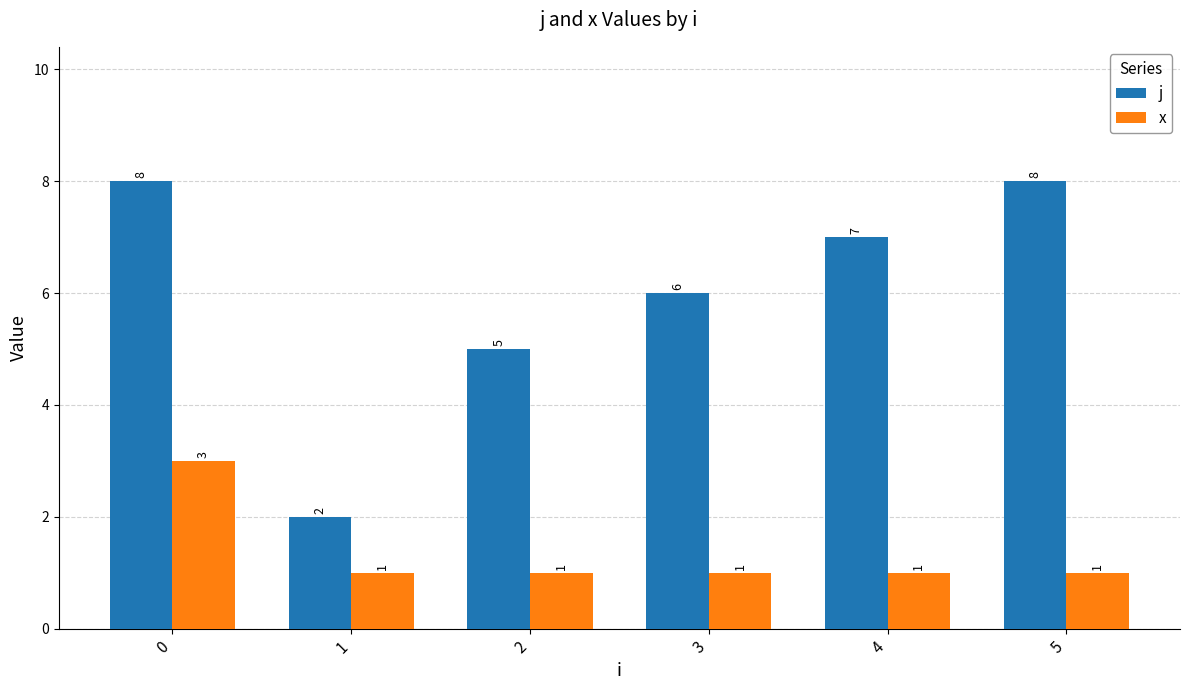

How many values in the j series are below 7?

3